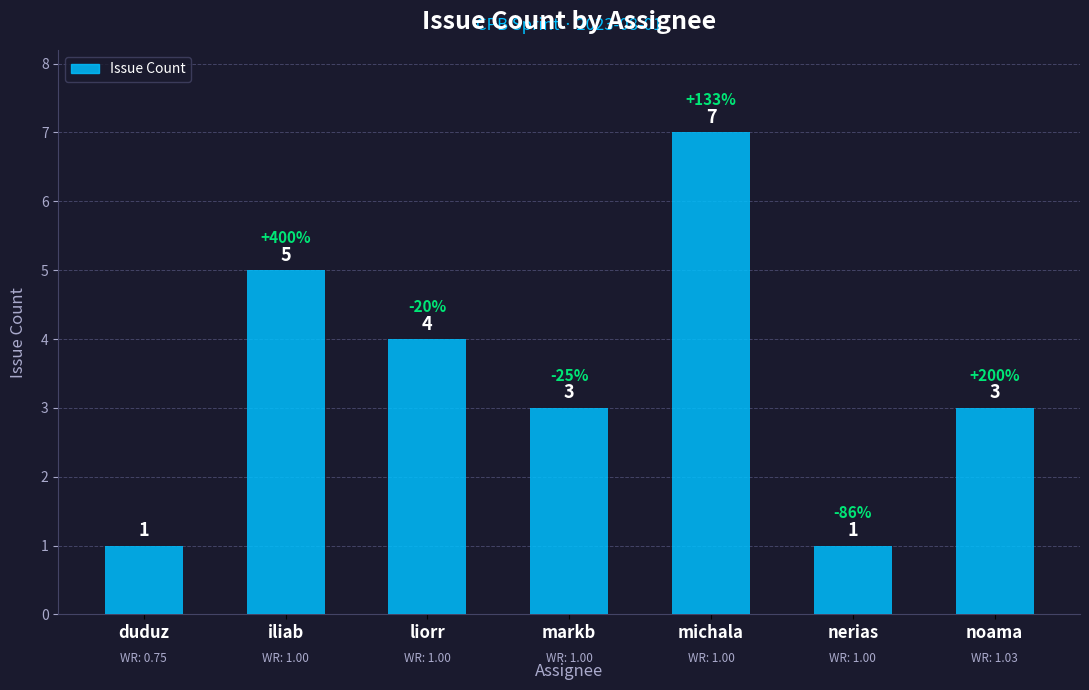

The chart shows a value of 2 at liorr. True or false?

False